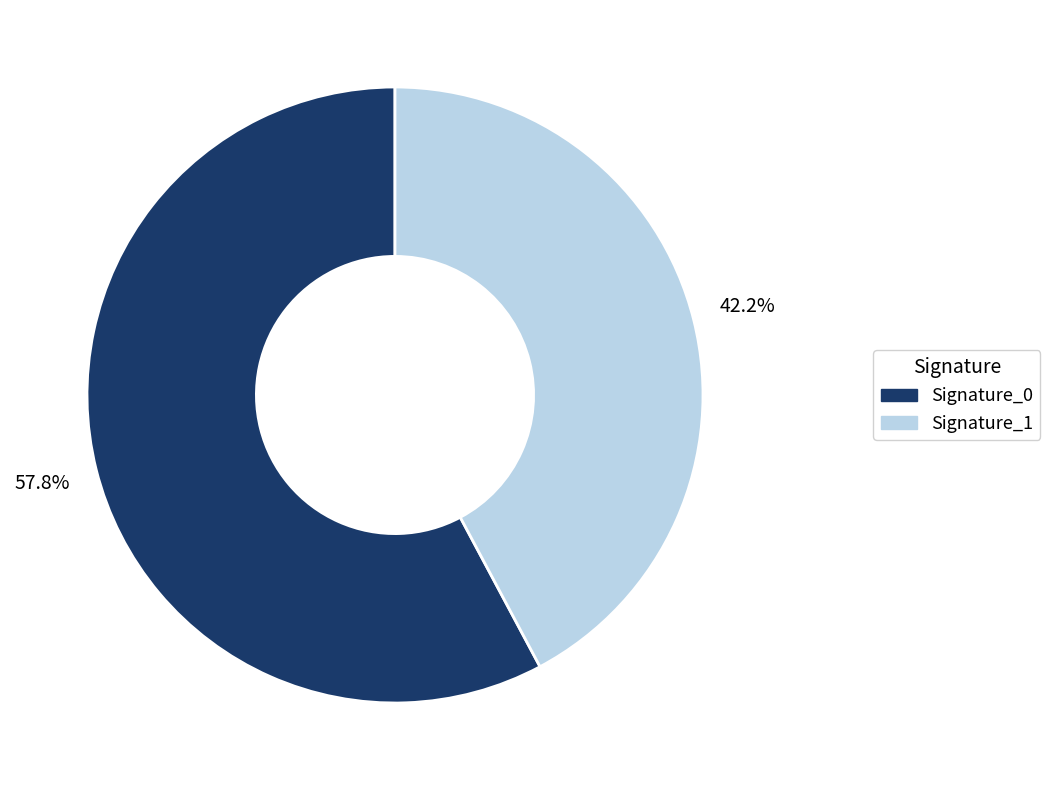

How many slices are in this pie chart?

2